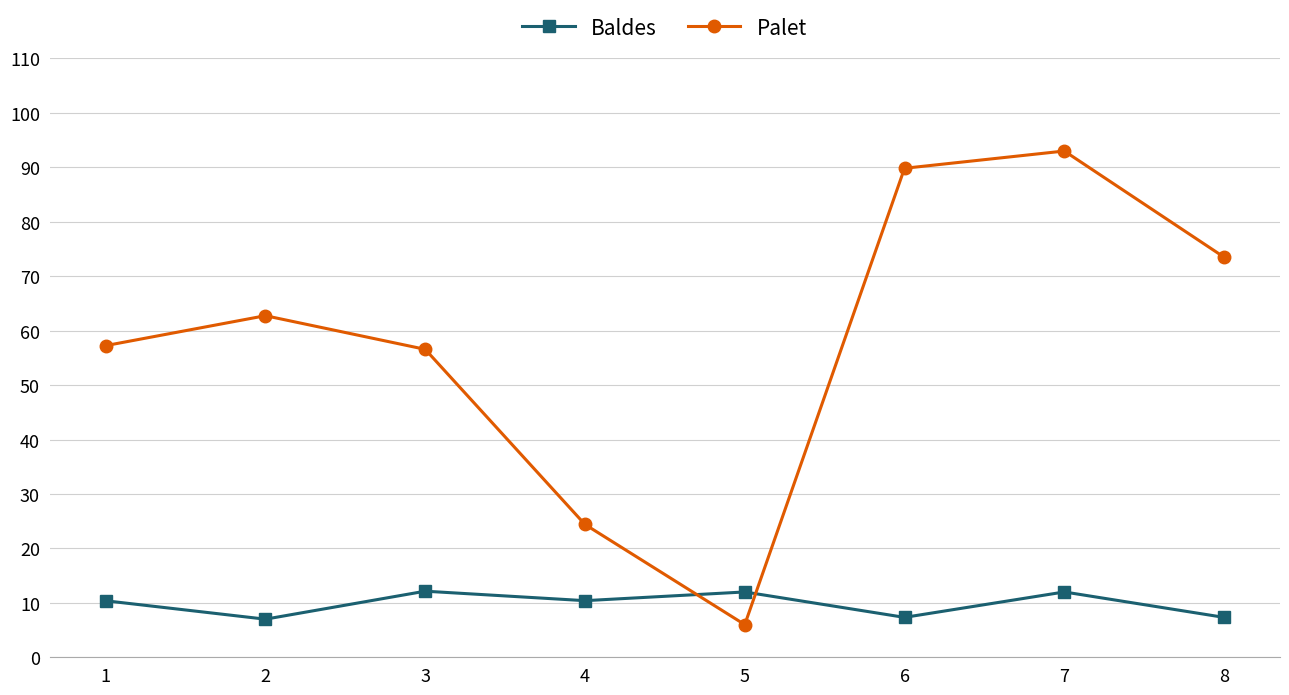

At which category does Palet reach its first local valley?

5